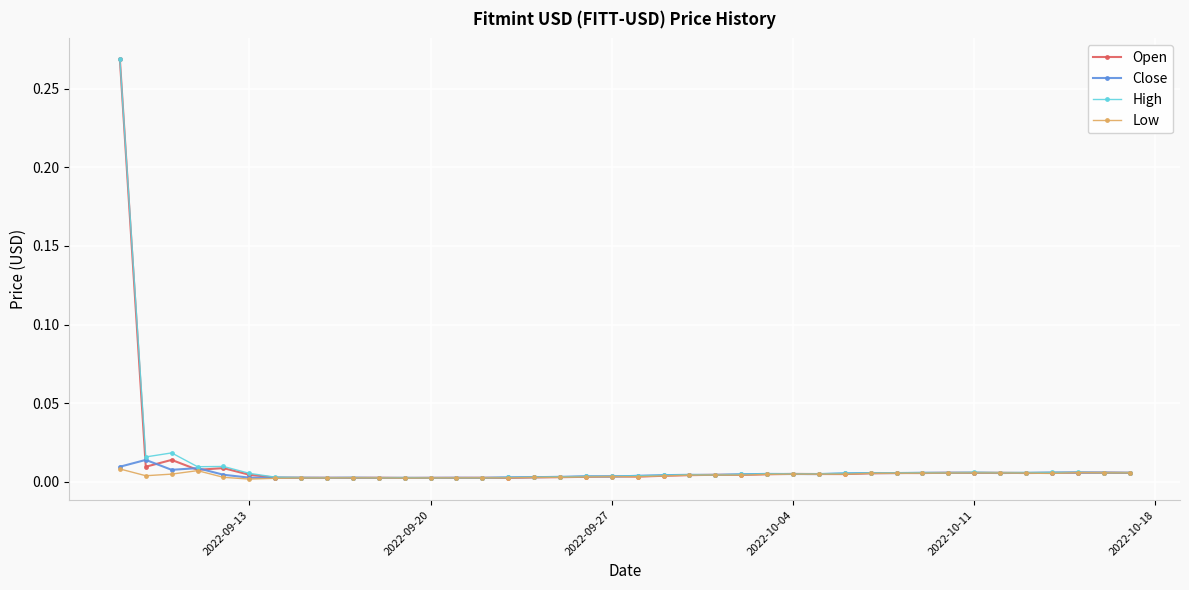

How many series are shown in this chart?

4